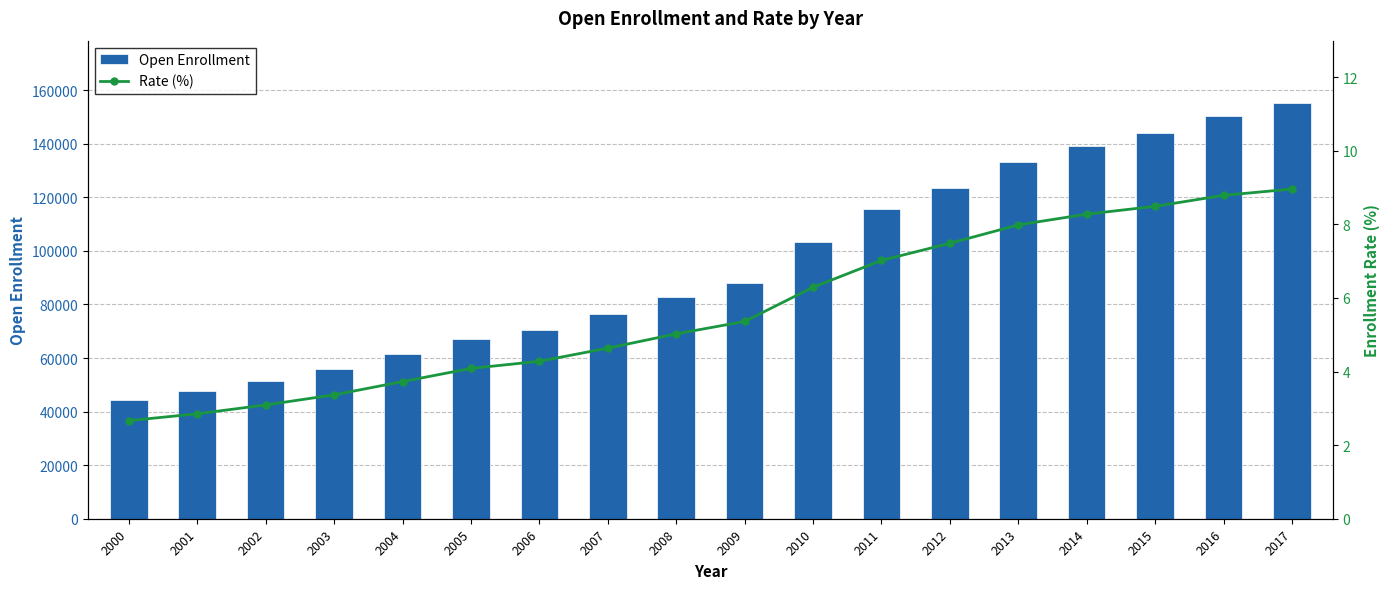

Where is Open Enrollment nearest to the value 99850?

2010